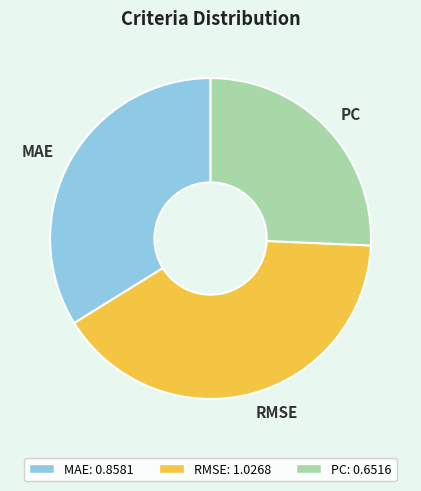

How many slices are in this pie chart?

3